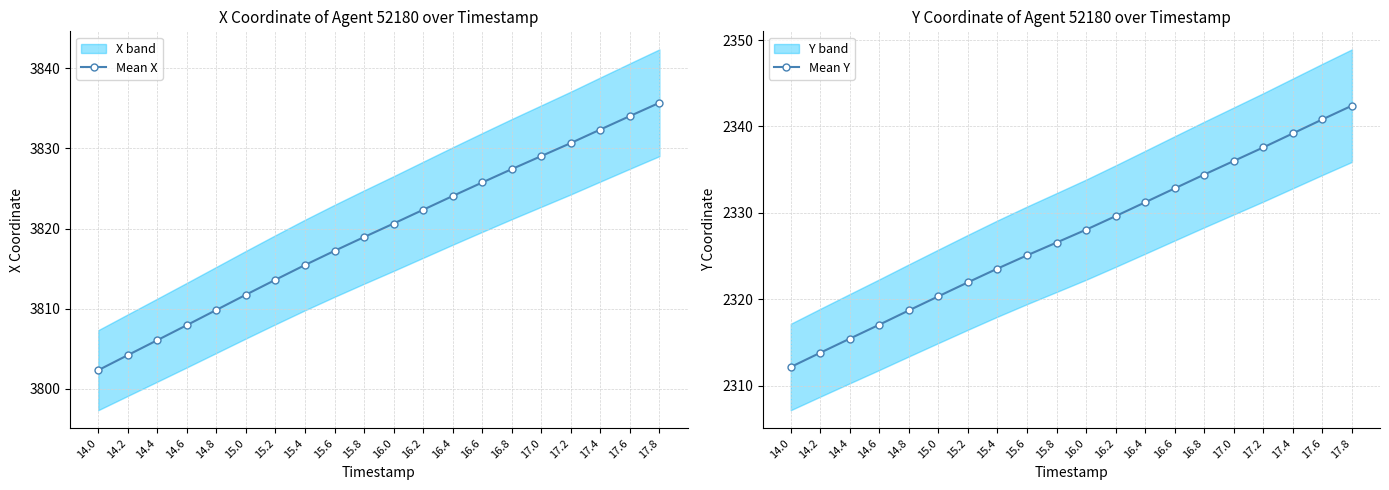

Reading right to left, extract all data points from this chart.

Mean X: 3835.7	3834.1	3832.4	3830.7	3829.1	3827.4	3825.8	3824.1	3822.3	3820.6	3818.9	3817.2	3815.4	3813.6	3811.7	3809.8	3807.9	3806.1	3804.2	3802.3
Mean Y: 2342.4	2340.8	2339.2	2337.6	2336.0	2334.4	2332.8	2331.2	2329.6	2328.1	2326.6	2325.1	2323.6	2322.0	2320.3	2318.7	2317.1	2315.4	2313.8	2312.2